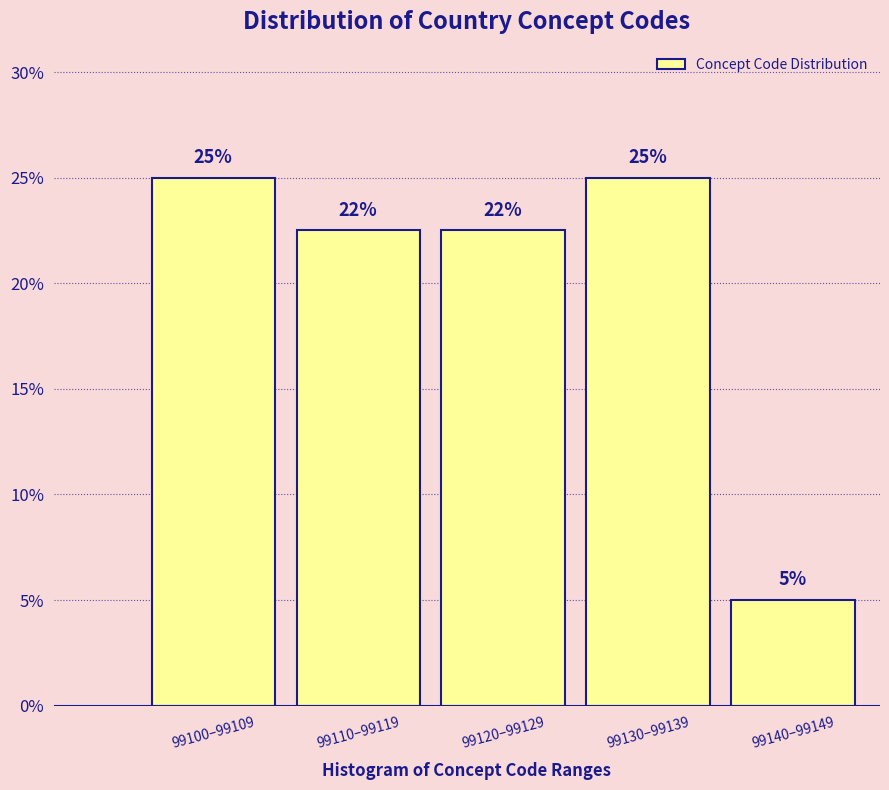

What is the difference between the maximum and minimum values?

20.0